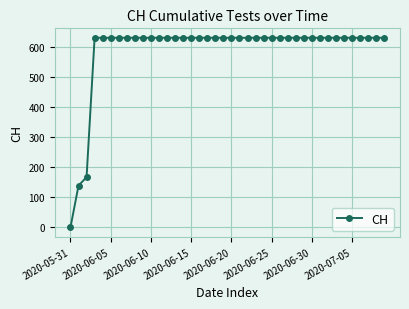

Does the chart display data point markers on the line(s)?

Yes